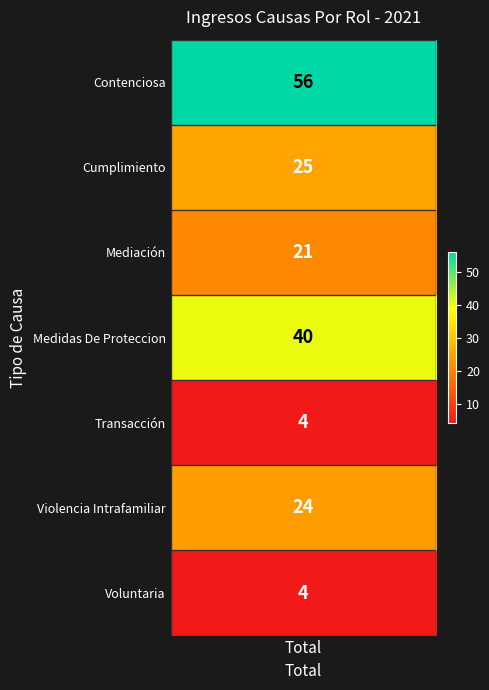

Read the value at 6, to the nearest 5.

5